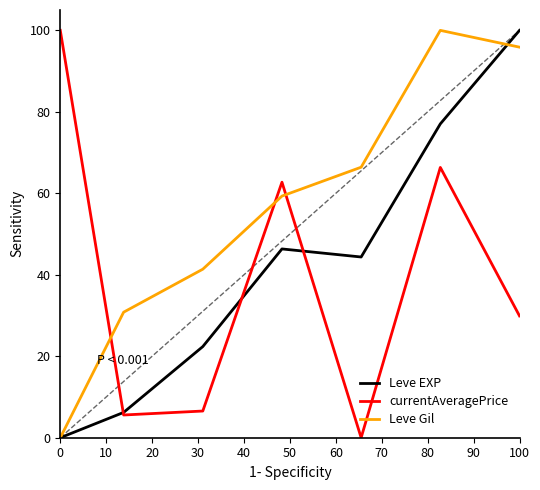

Reading left to right, extract all data points from this chart.

Leve EXP: 0.0	6.2	22.4	46.3	44.4	77.0	100.0
currentAveragePrice: 100.0	5.6	6.6	62.7	0.0	66.4	29.9
Leve Gil: 0.0	30.8	41.4	59.3	66.4	100.0	95.9